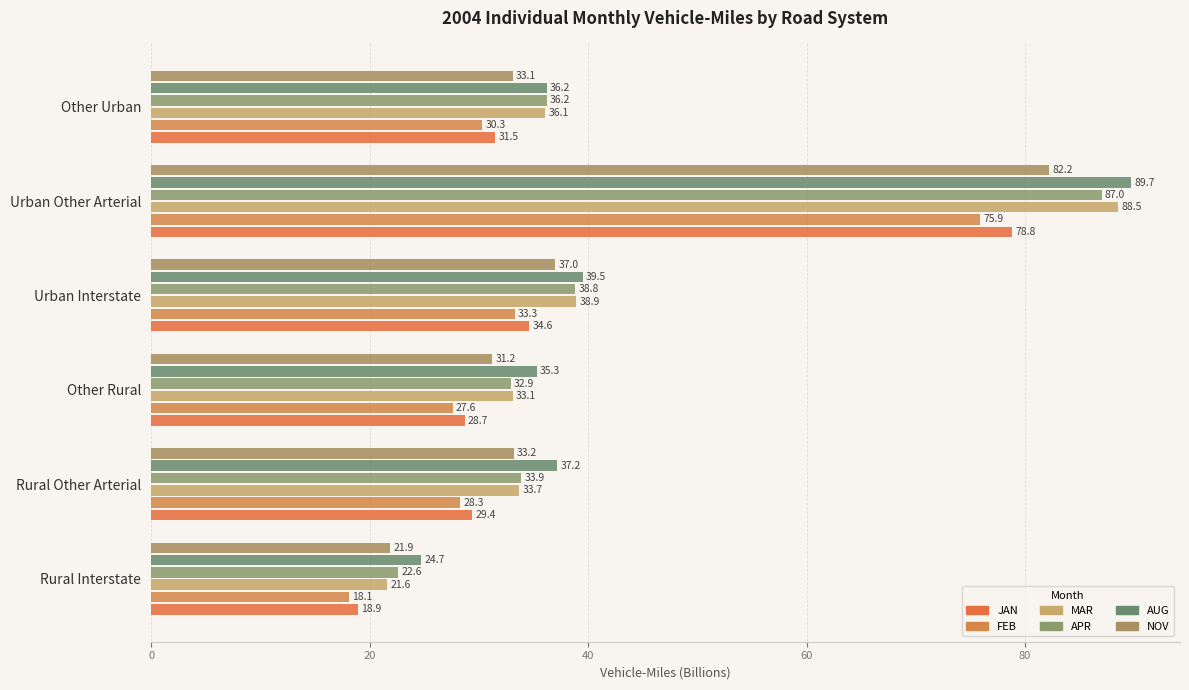

Which category has the highest value across all series?

Urban Other Arterial